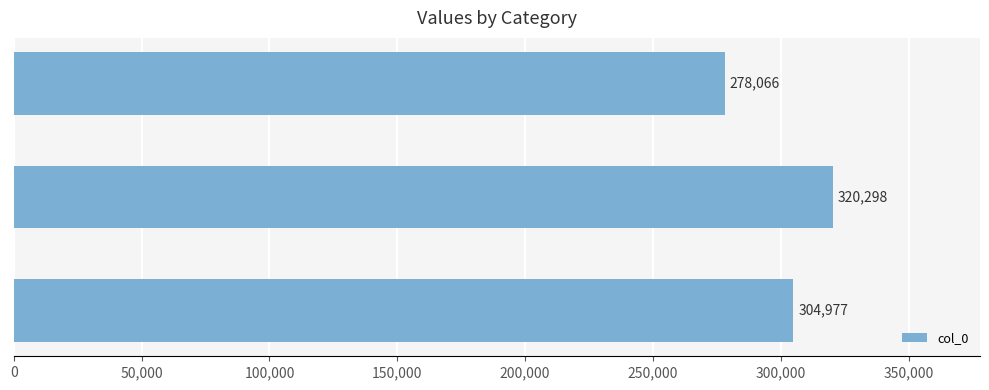

Is it true that the value at 五台山·一花一叶一因缘 is 304977?

True